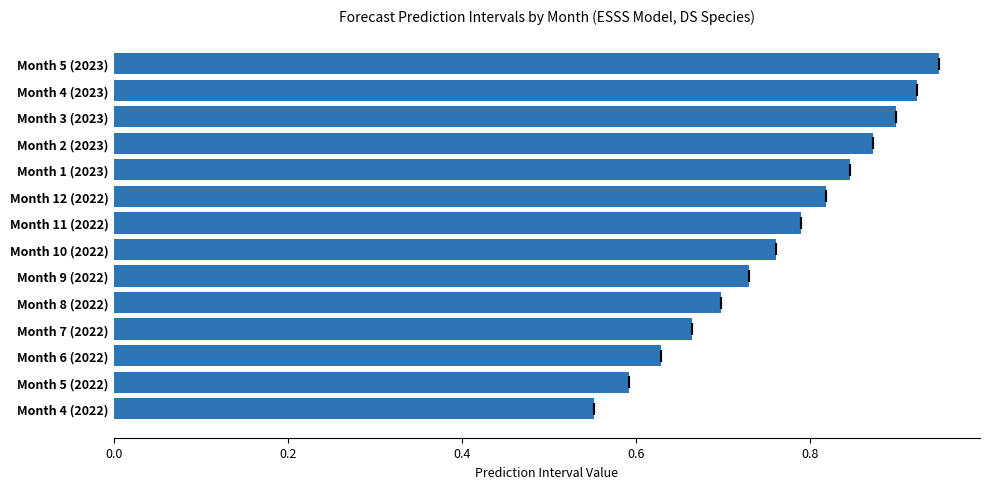

True or false: the data shows 0.6 at Month 4 (2022).

True